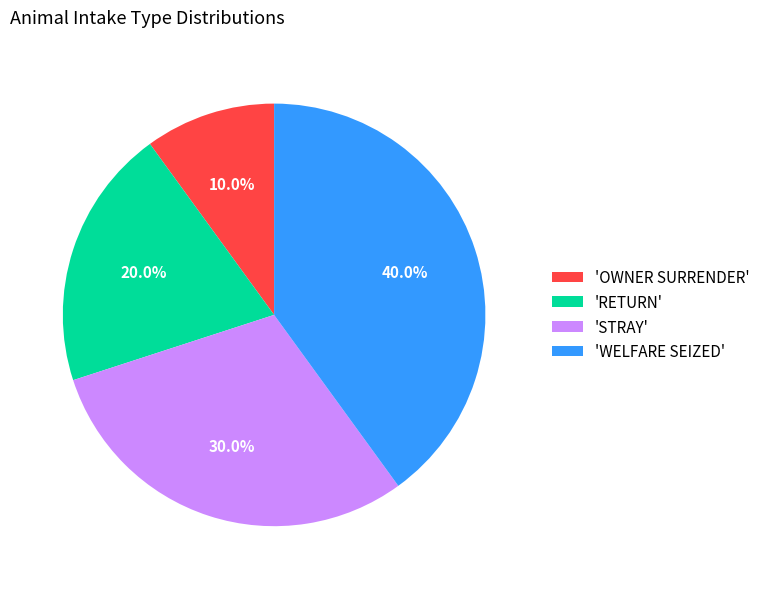

Rank the categories by value from lowest to highest.

'OWNER SURRENDER', 'RETURN', 'STRAY', 'WELFARE SEIZED'